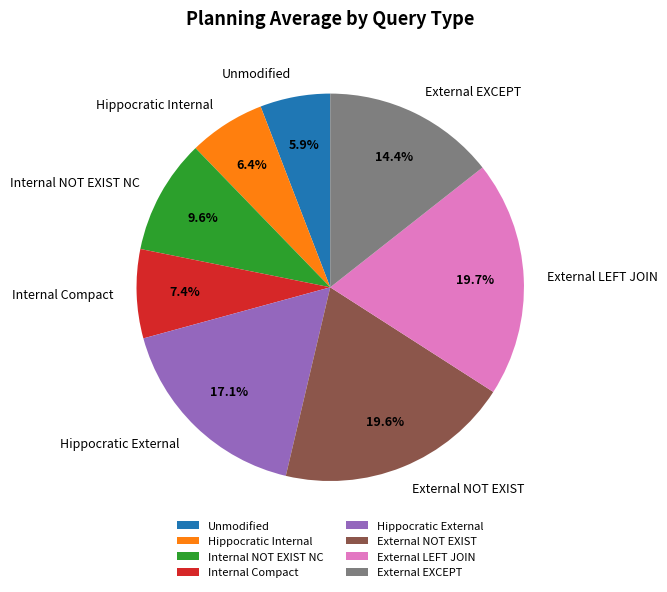

Which category has the smallest portion of the pie?

Unmodified